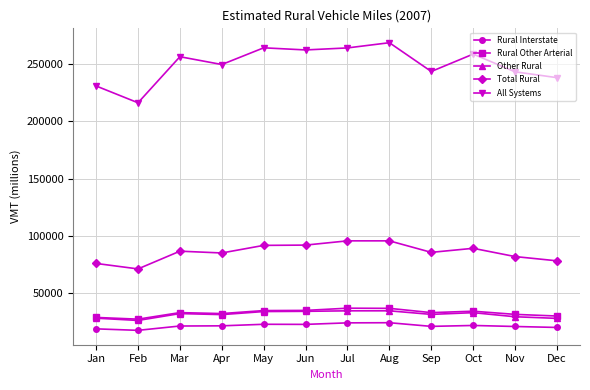

True or false: Total Rural has a value of 152441 at Apr.

False